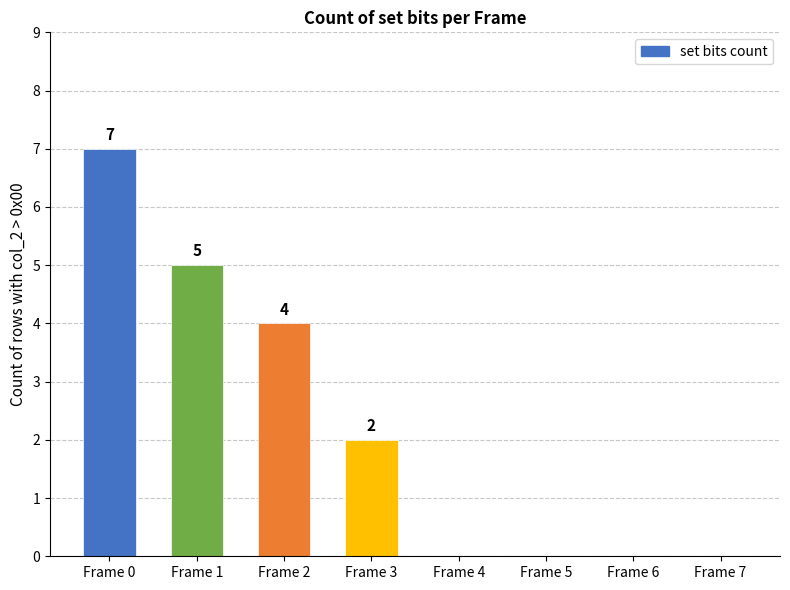

Count the number of data series in this chart.

1